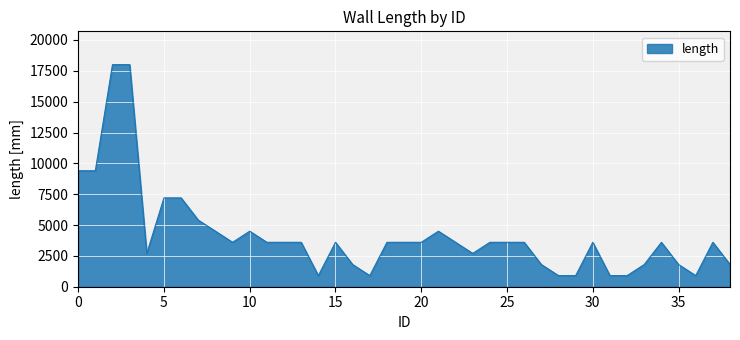

What is the difference between the maximum and minimum values?

17100